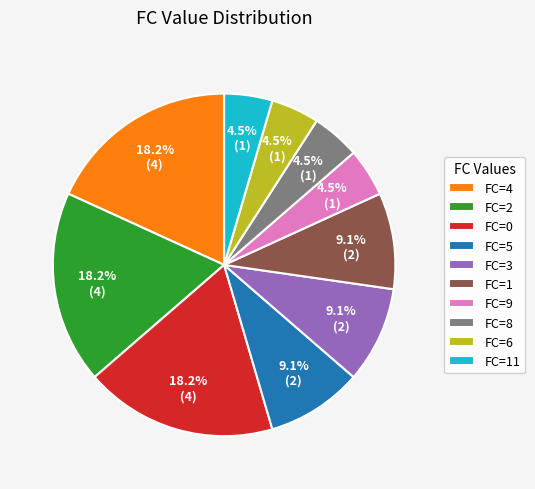

To the nearest percent, what is the difference between the largest and smallest slice percentages?

14%